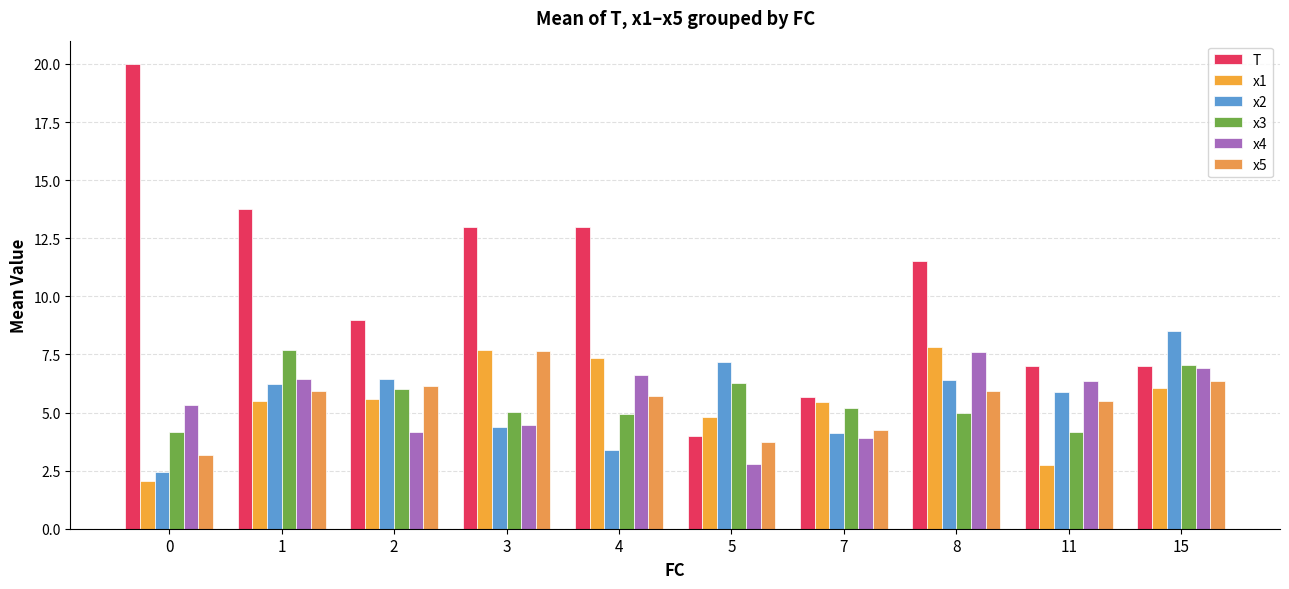

The T series shows 5.9 at 2. True or false?

False